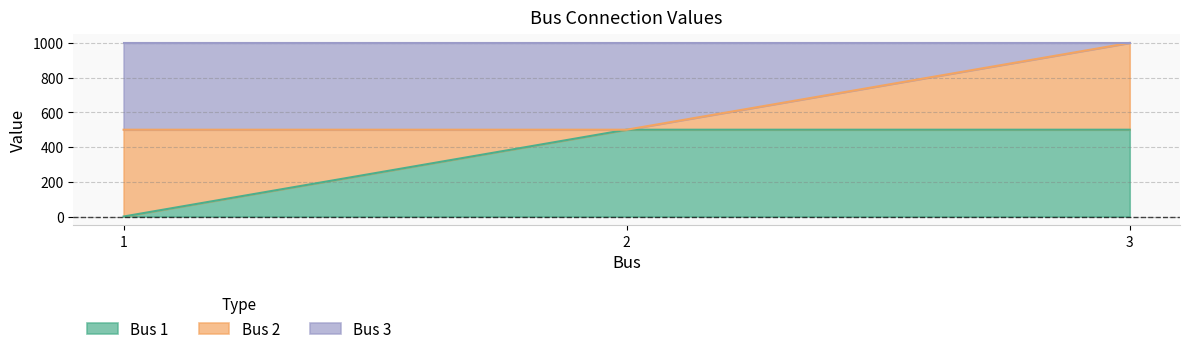

What is the sum of the Bus 3 values at 1 and 2?

1000